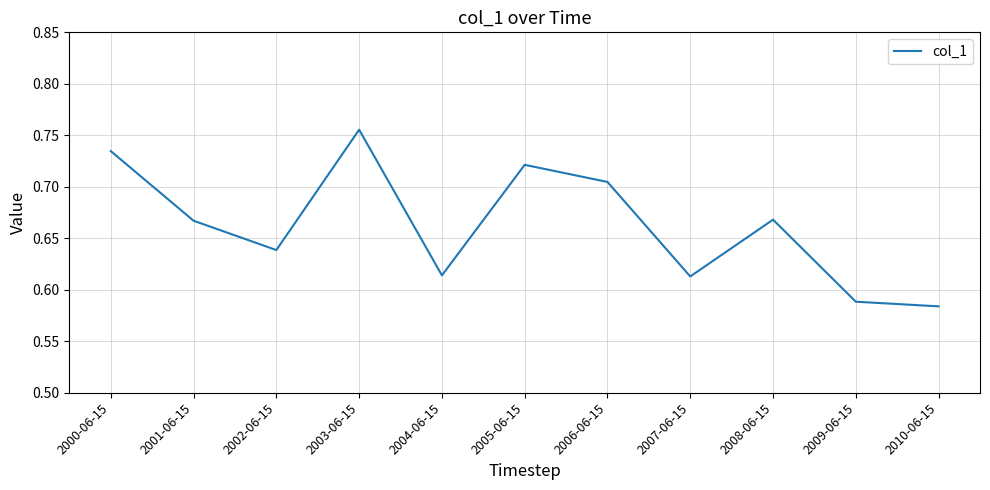

What position from the left is 2004-06-15?

5